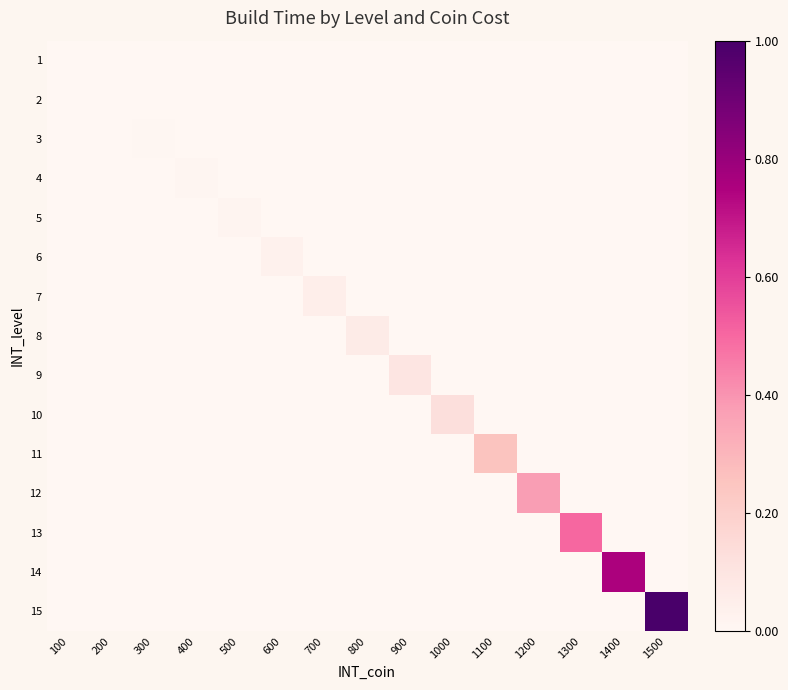

Which series has the largest total across all categories?

15